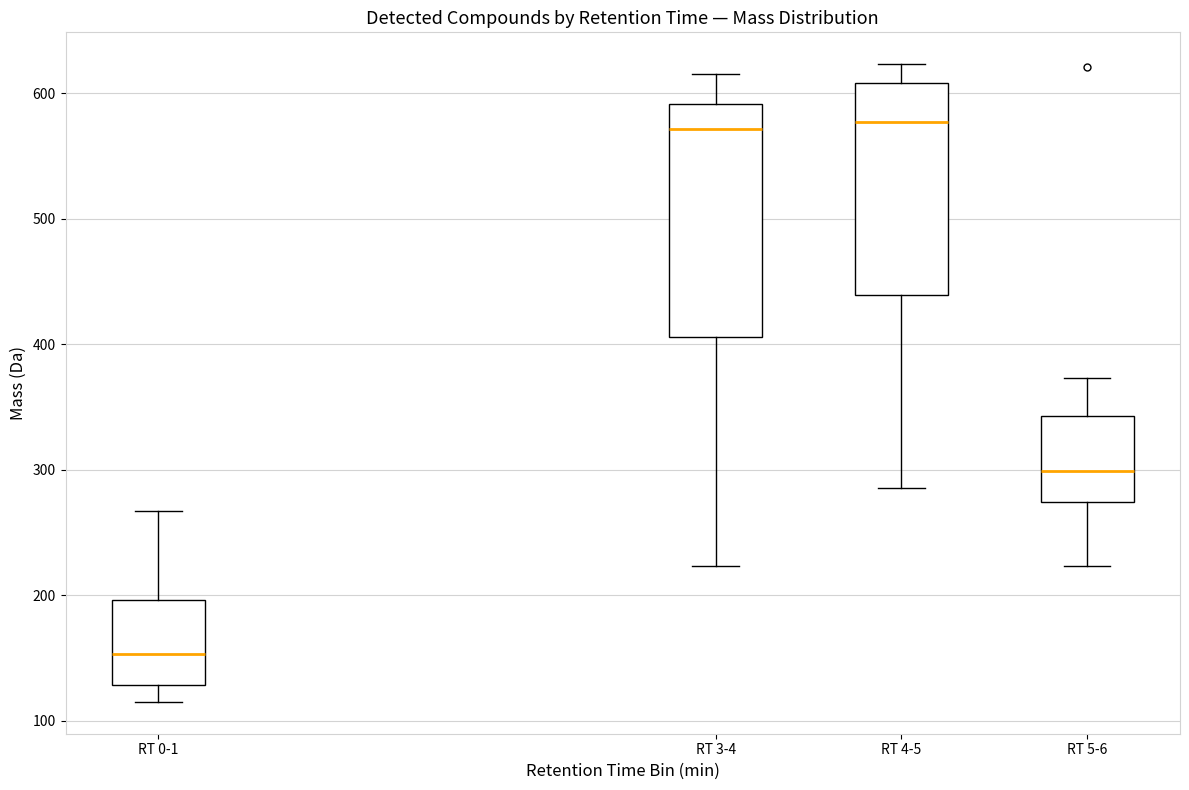

Reading left to right, transcribe this box plot: for each box, give where its median line is, the range the box spans, and where its two whiskers end, as read against the y-axis. The values are not printed on the chart, so give them approximately, as read against the axis.

RT 0-1: median 150, box 130 to 200, whiskers 120 to 270
RT 3-4: median 570, box 410 to 590, whiskers 220 to 620
RT 4-5: median 580, box 440 to 610, whiskers 290 to 620
RT 5-6: median 300, box 270 to 340, whiskers 220 to 370